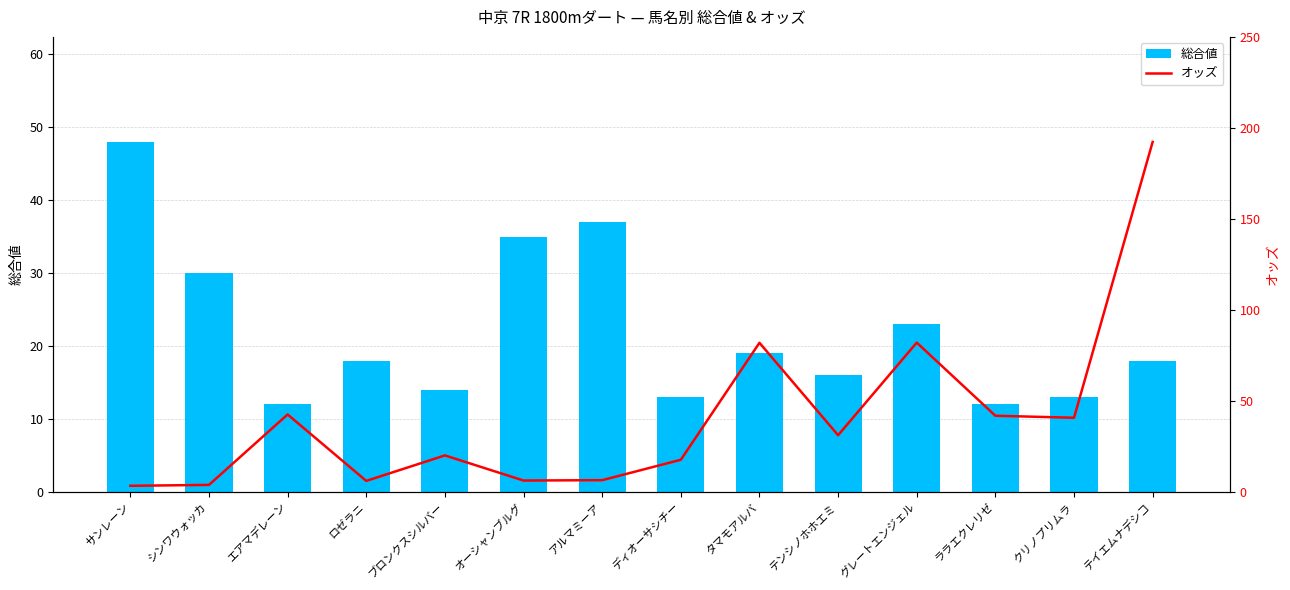

Where does the 総合値 series first go above 18?

サンレーン